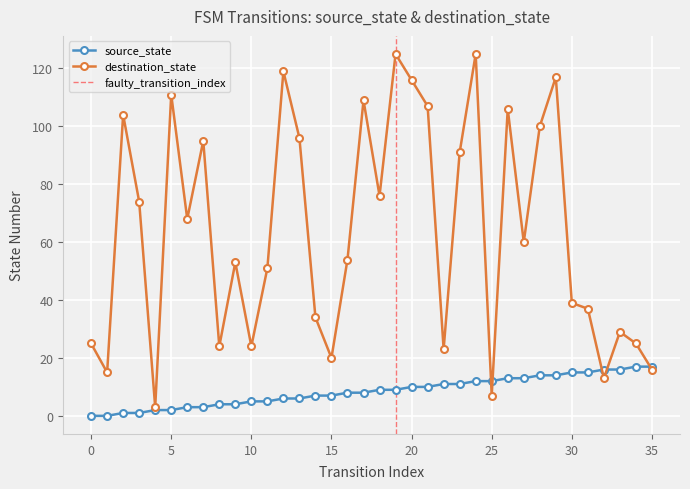

What is the label of the 12th point from the right?

24